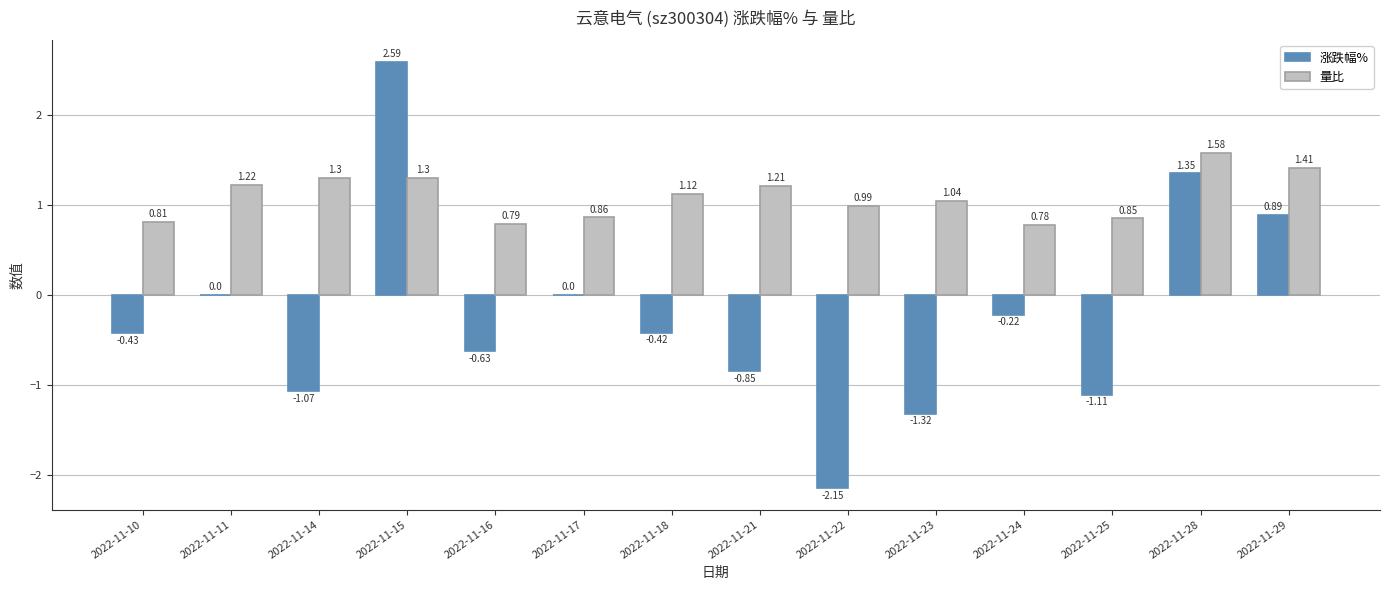

What is the total value across all series at 2022-11-23?

-0.3